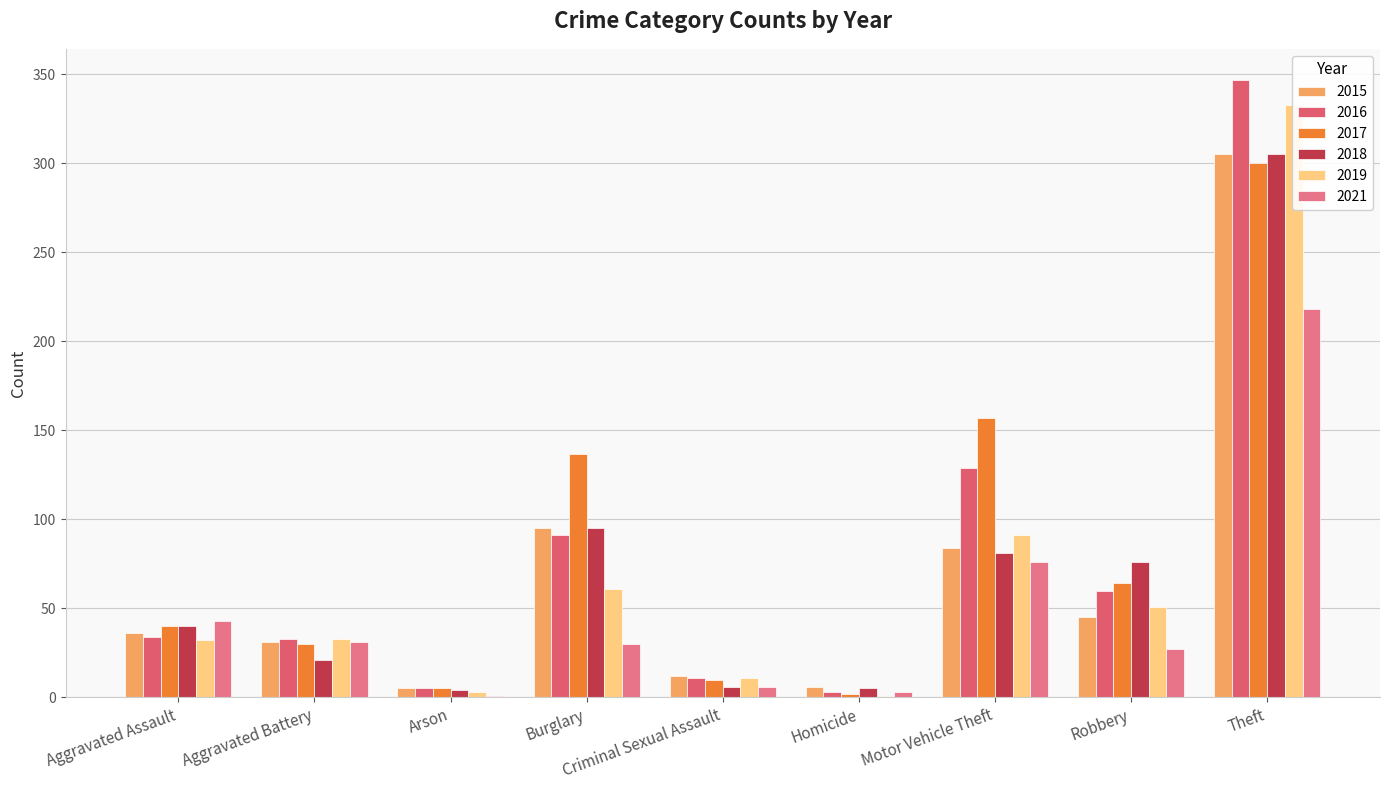

Reading left to right, transcribe all the data shown in this chart.

2015: Aggravated Assault=36	Aggravated Battery=31	Arson=5	Burglary=95	Criminal Sexual Assault=12	Homicide=6	Motor Vehicle Theft=84	Robbery=45	Theft=305
2016: Aggravated Assault=34	Aggravated Battery=33	Arson=5	Burglary=91	Criminal Sexual Assault=11	Homicide=3	Motor Vehicle Theft=129	Robbery=60	Theft=347
2017: Aggravated Assault=40	Aggravated Battery=30	Arson=5	Burglary=137	Criminal Sexual Assault=10	Homicide=2	Motor Vehicle Theft=157	Robbery=64	Theft=300
2018: Aggravated Assault=40	Aggravated Battery=21	Arson=4	Burglary=95	Criminal Sexual Assault=6	Homicide=5	Motor Vehicle Theft=81	Robbery=76	Theft=305
2019: Aggravated Assault=32	Aggravated Battery=33	Arson=3	Burglary=61	Criminal Sexual Assault=11	Homicide=1	Motor Vehicle Theft=91	Robbery=51	Theft=333
2021: Aggravated Assault=43	Aggravated Battery=31	Arson=1	Burglary=30	Criminal Sexual Assault=6	Homicide=3	Motor Vehicle Theft=76	Robbery=27	Theft=218